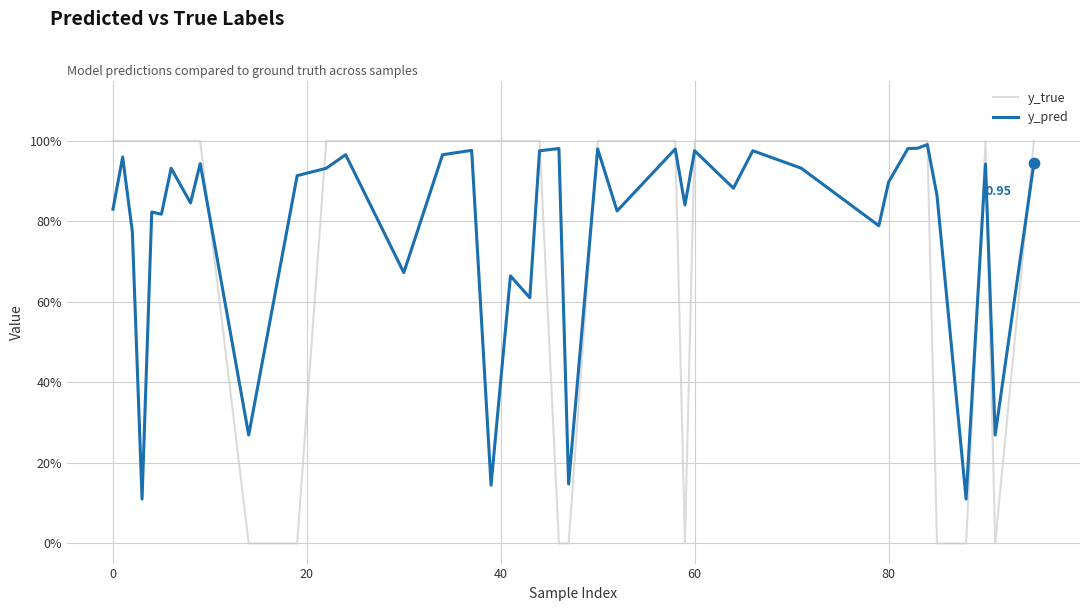

Is this an area chart (filled region under the line)?

No